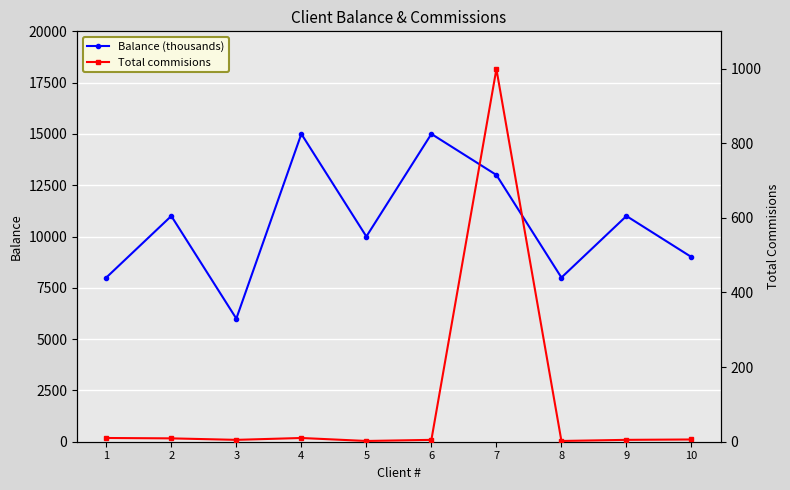

Where does the Total commisions series first go above 6?

1